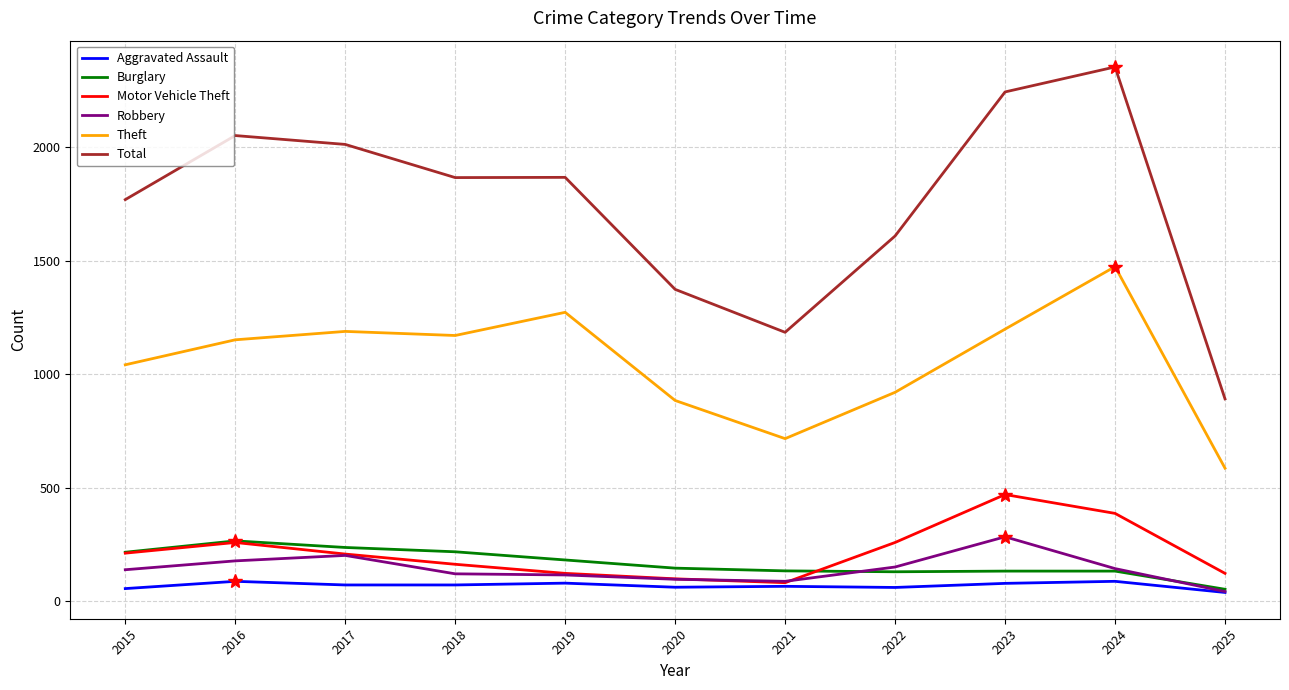

Where is the first local maximum for Robbery?

2017